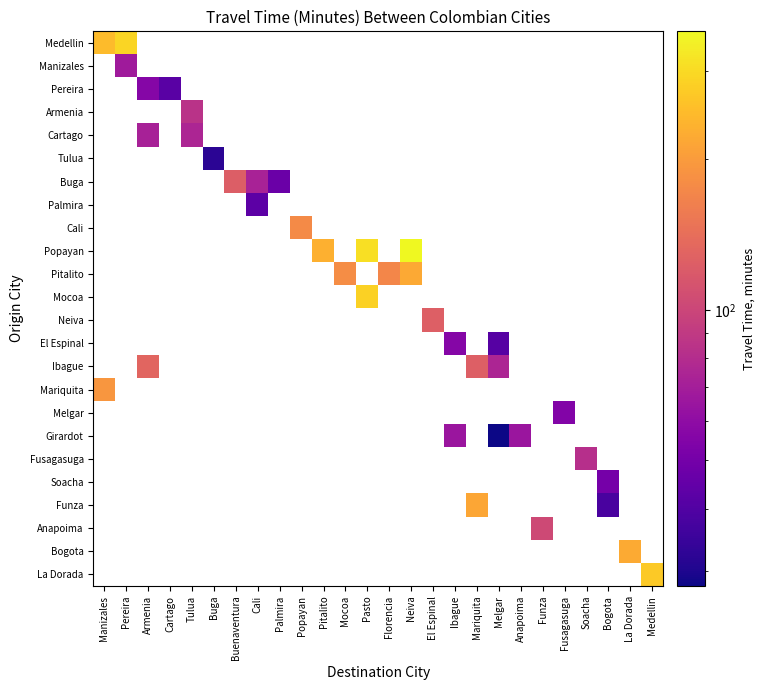

How many distinct data groups are displayed?

24